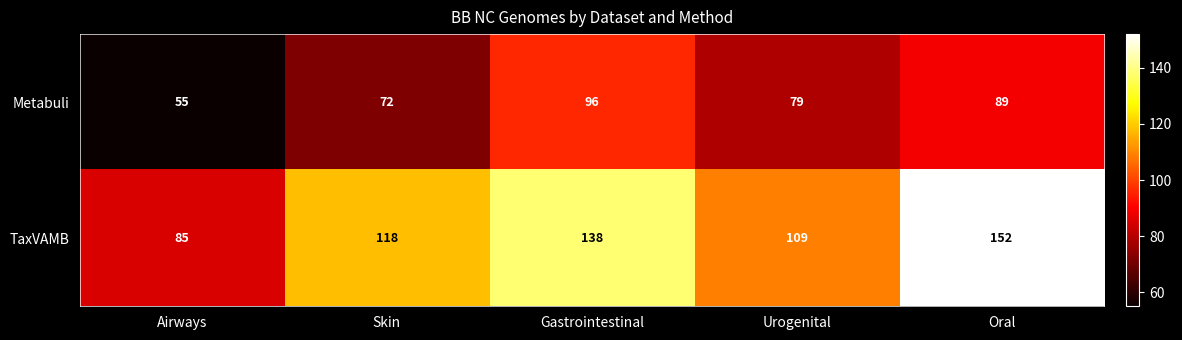

What is the difference between the highest and lowest values at Gastrointestinal?

42